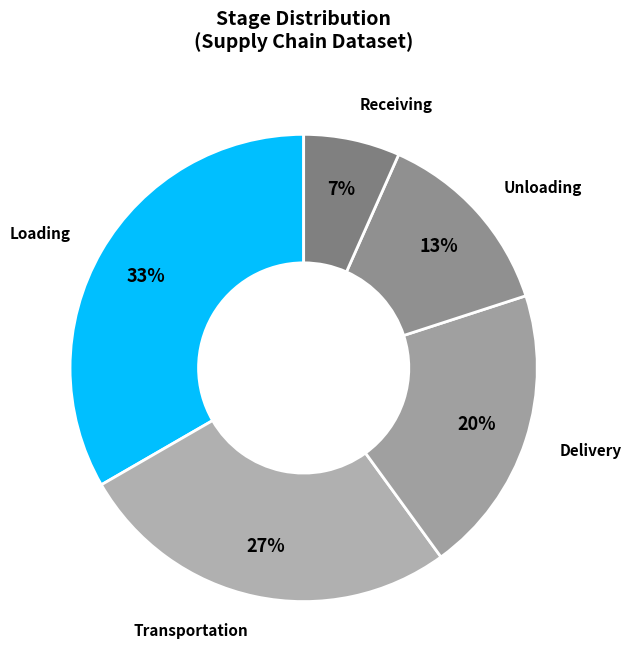

Rank the categories by value from highest to lowest.

Loading, Transportation, Delivery, Unloading, Receiving